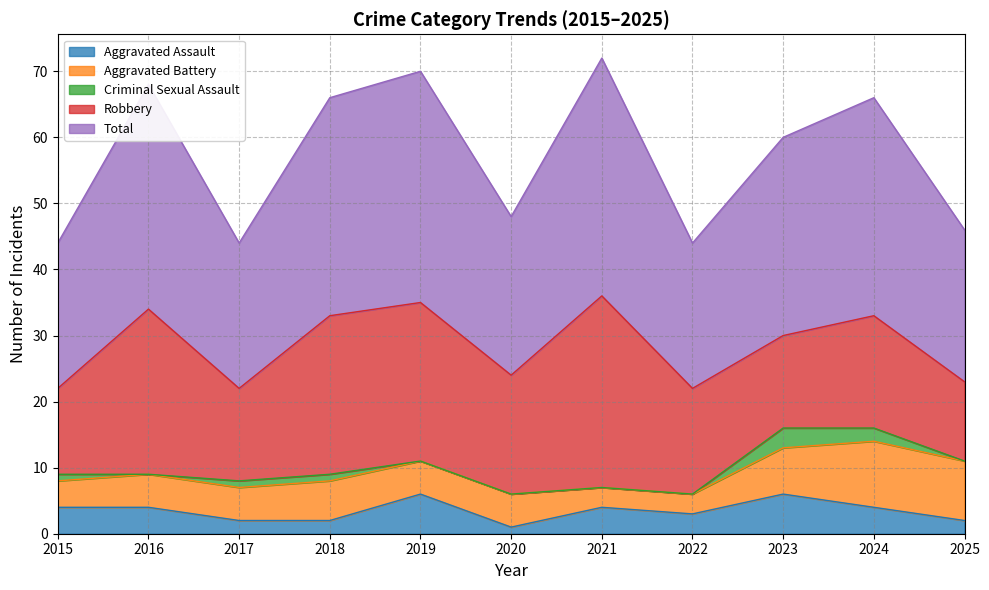

What is the spread (max minus min) of values at 2021?

36